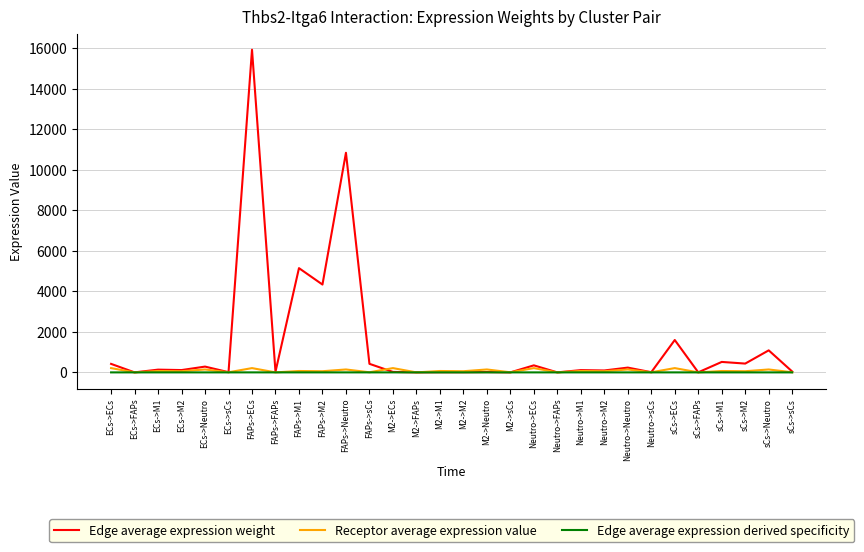

At which category is the sum across all series the highest?

FAPs->ECs